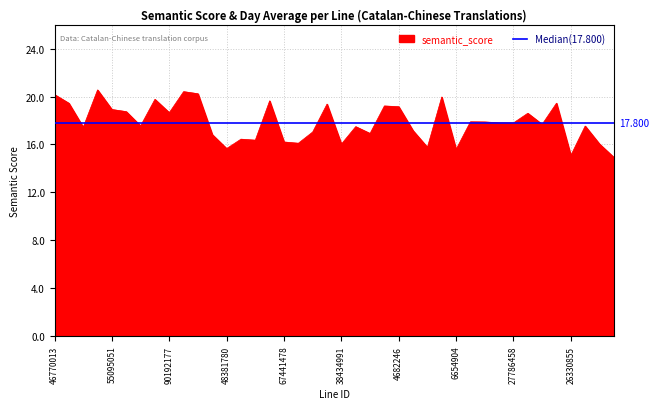

What is the ratio of the value at 38434991 to the value at 62072954?

0.9